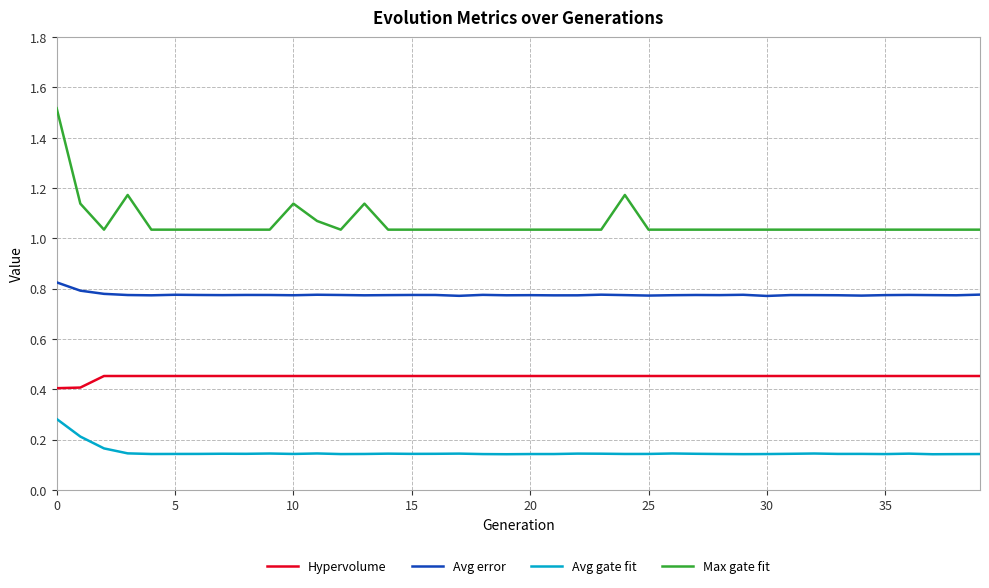

True or false: Hypervolume and Avg error cross at least once.

False